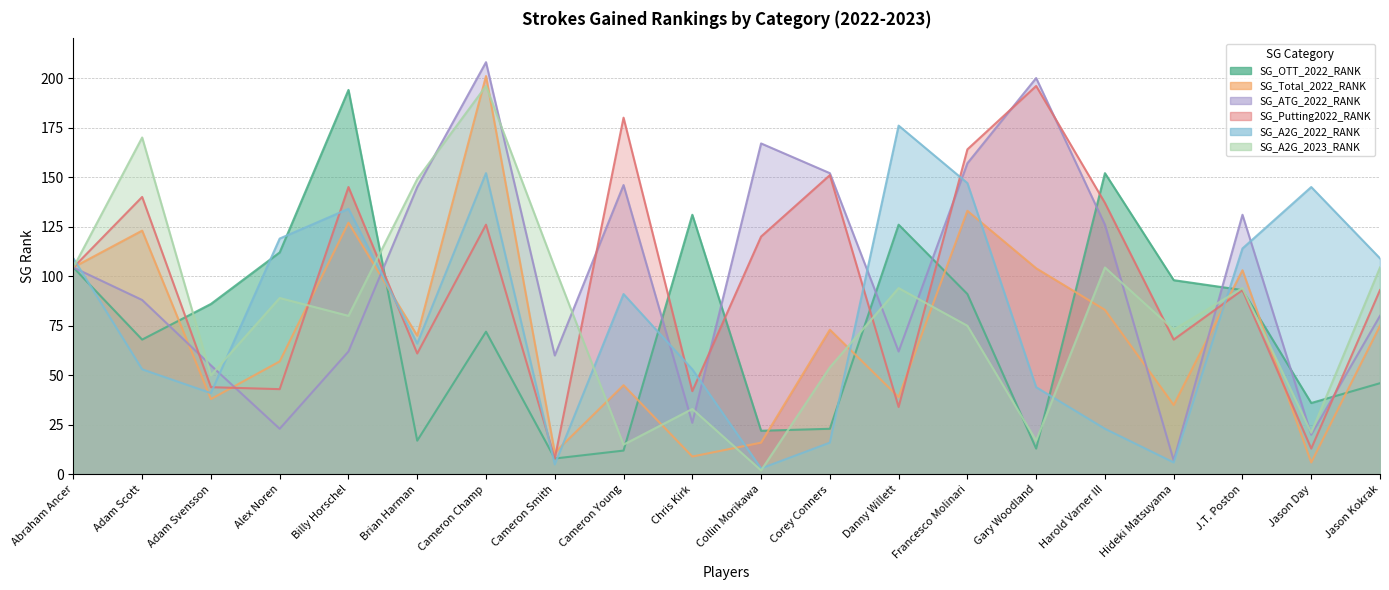

Which has a higher value, Jason Day or Gary Woodland?

Jason Day